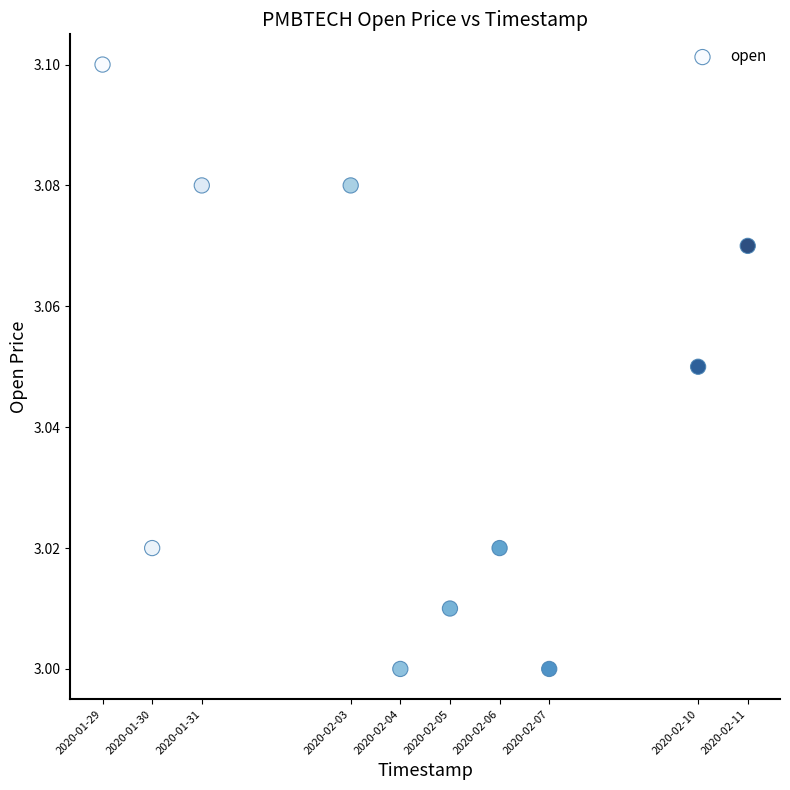

What is the average X value?

1580800320.0